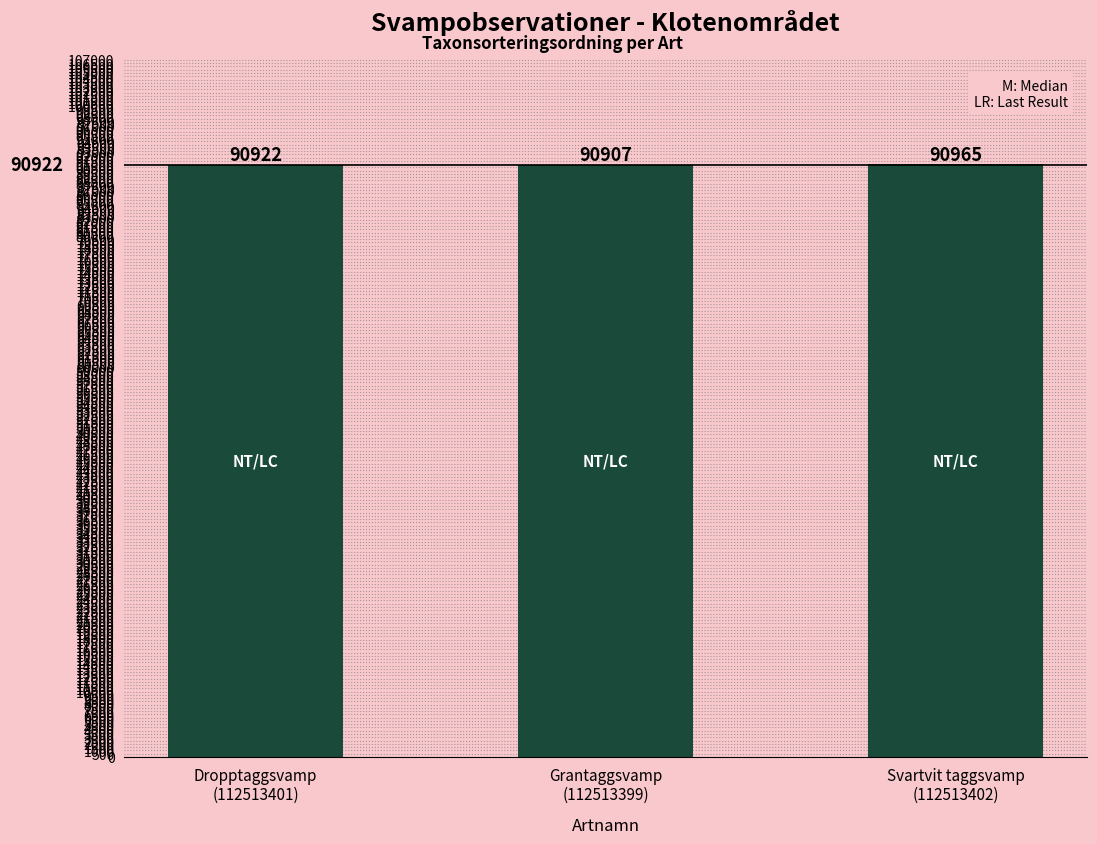

Is it true that the value at Grantaggsvamp
(112513399) is 90907?

True